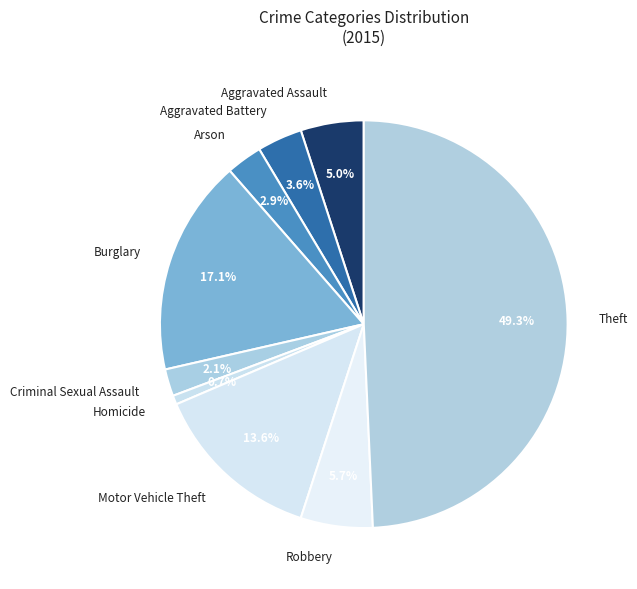

Is it true that Aggravated Battery is 4% of the pie?

True